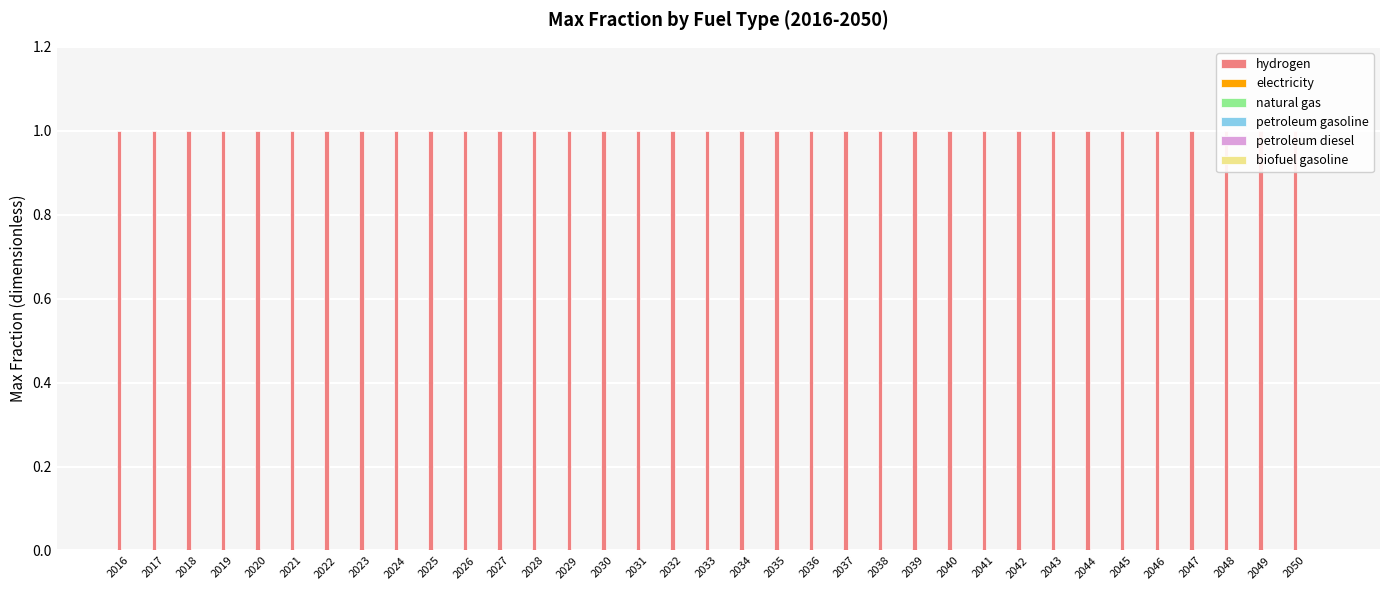

Which series has the largest range (max minus min)?

hydrogen